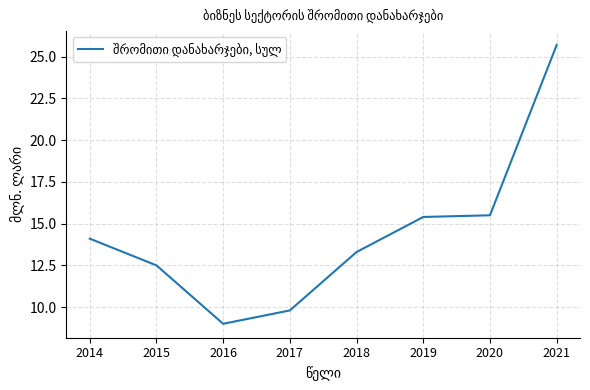

What is the smallest value displayed?

9.0